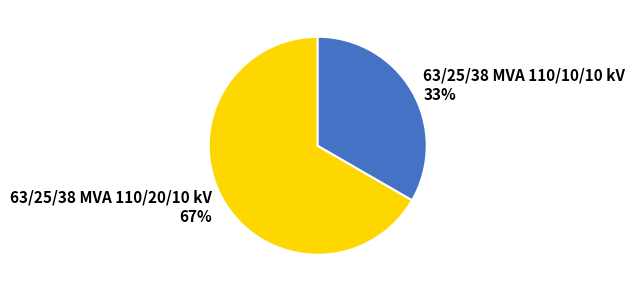

Rank the categories by value from lowest to highest.

63/25/38 MVA 110/10/10 kV, 63/25/38 MVA 110/20/10 kV